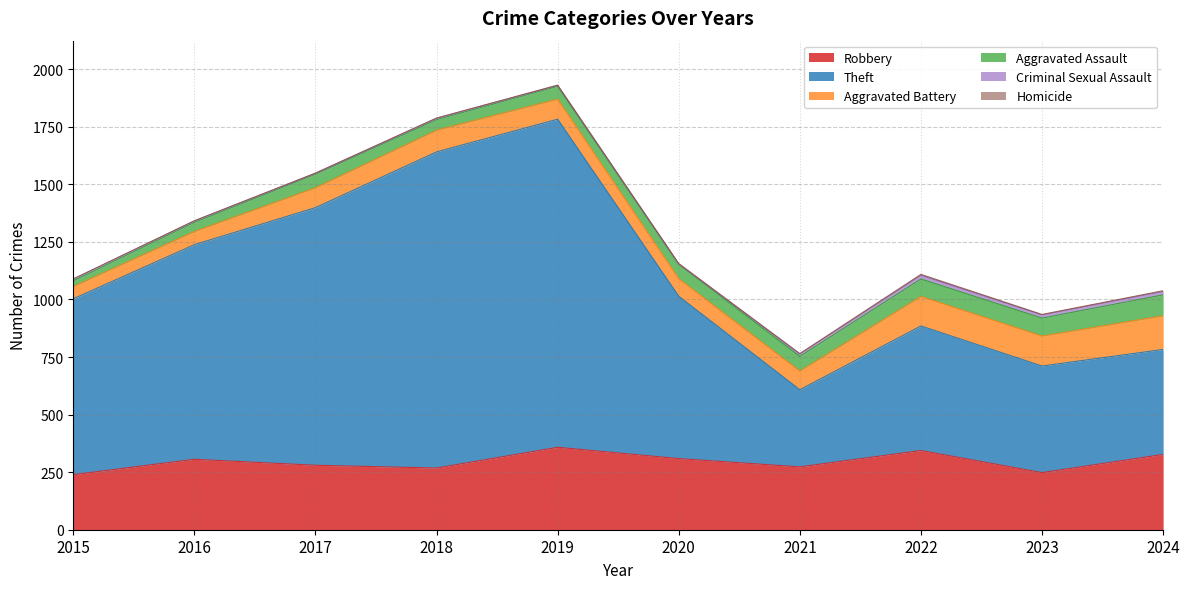

True or false: Criminal Sexual Assault and Robbery cross at least once.

False